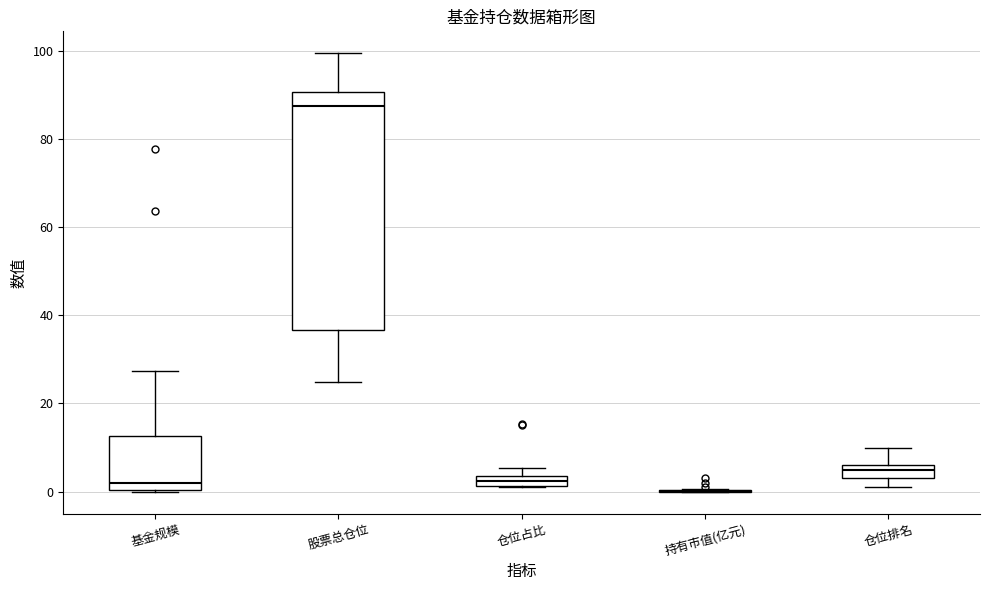

Which box is the tallest, from its lower edge to its upper edge?

股票总仓位